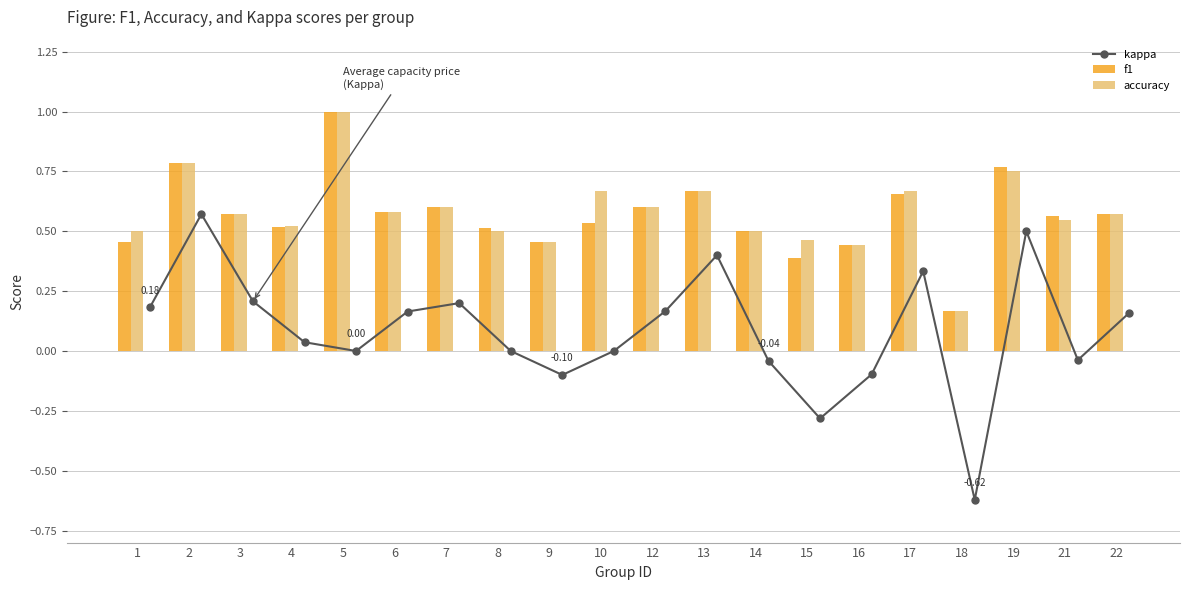

Is the value of f1 at 8 greater than the value of accuracy at 4?

No